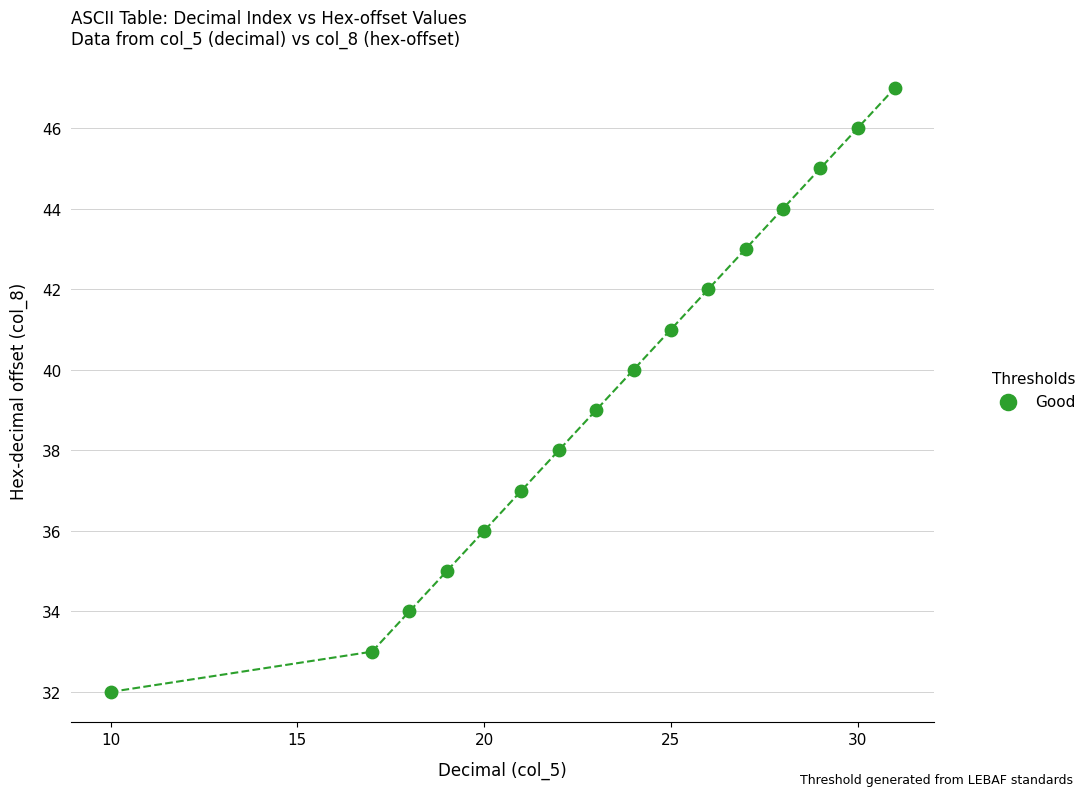

What is the range of Y values (max minus min)?

15